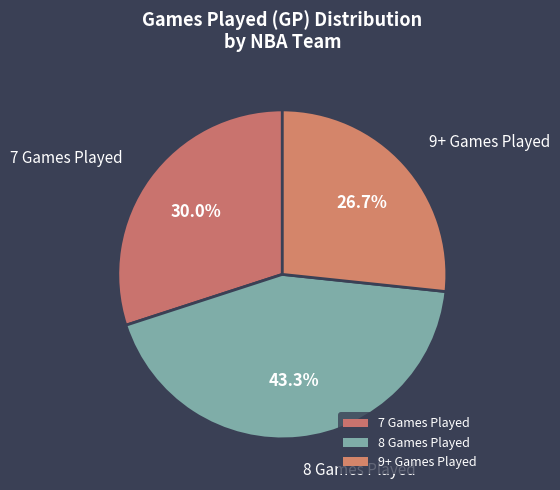

How many slices are in this pie chart?

3